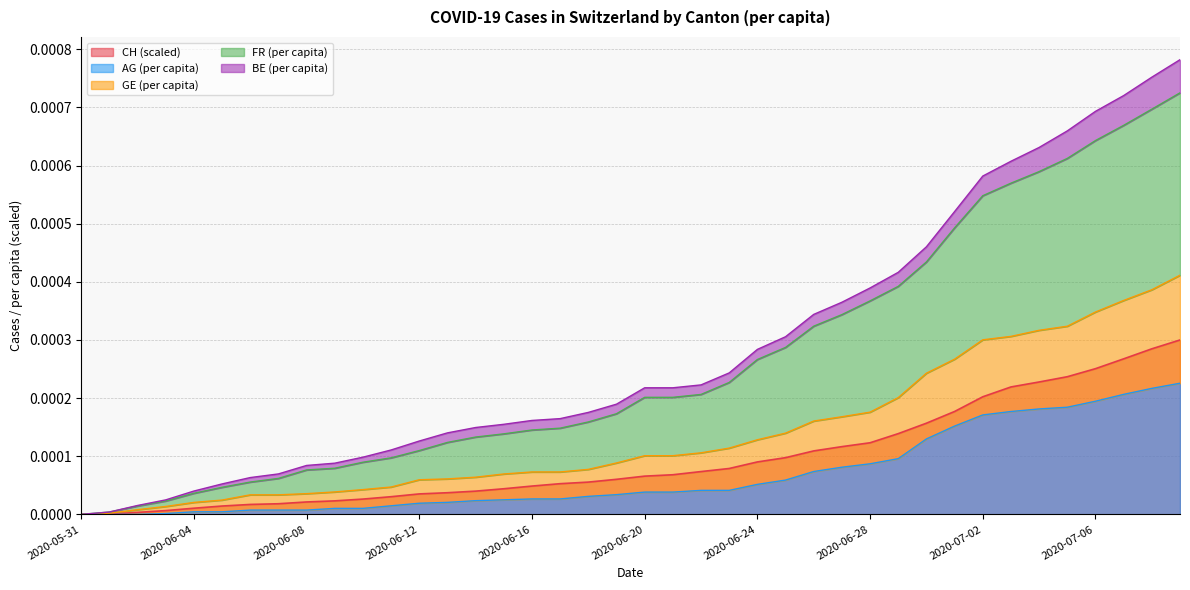

What position from the right is 2020-06-20?

20